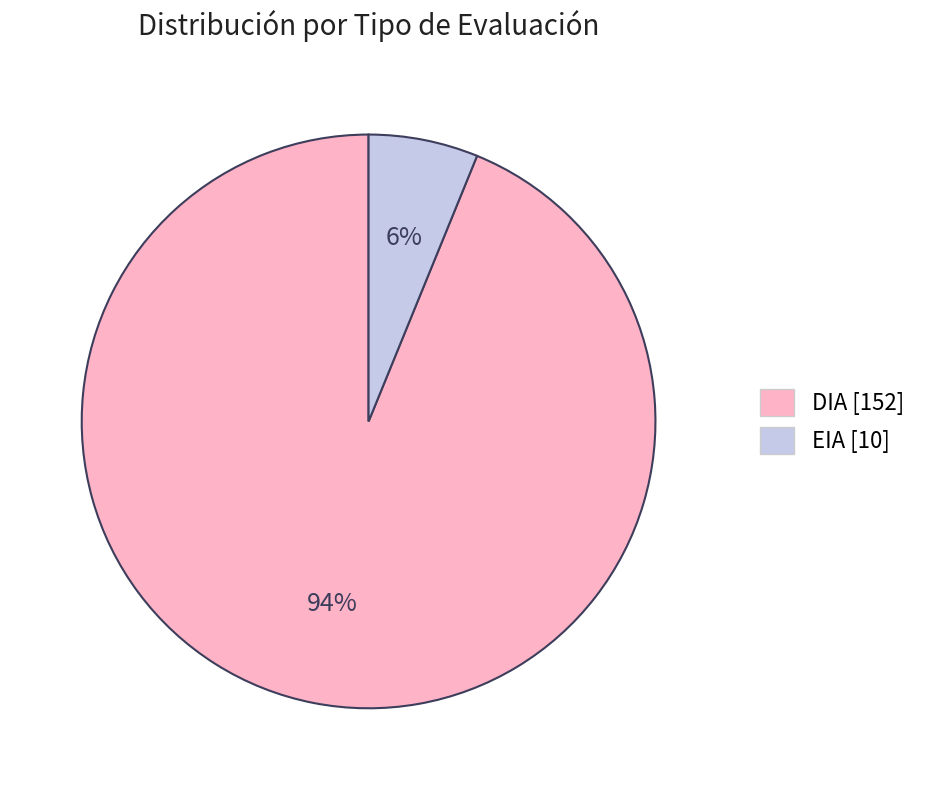

Between EIA [10] and DIA [152], which is larger?

DIA [152]